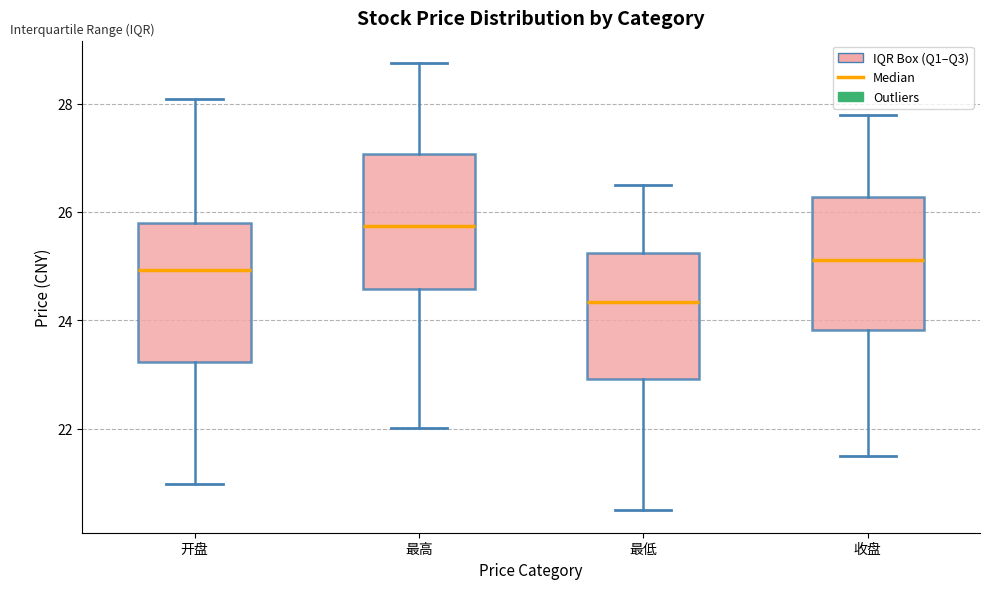

Reading left to right, read every box against the y-axis: the position of its median line, the range the box covers, and the ends of its whiskers. The values are not printed on the chart, so give them approximately, as read against the axis.

开盘: median 25.0, box 23.2 to 25.8, whiskers 21.0 to 28.0
最高: median 25.8, box 24.6 to 27.0, whiskers 22.0 to 28.8
最低: median 24.4, box 23.0 to 25.2, whiskers 20.4 to 26.4
收盘: median 25.2, box 23.8 to 26.2, whiskers 21.6 to 27.8